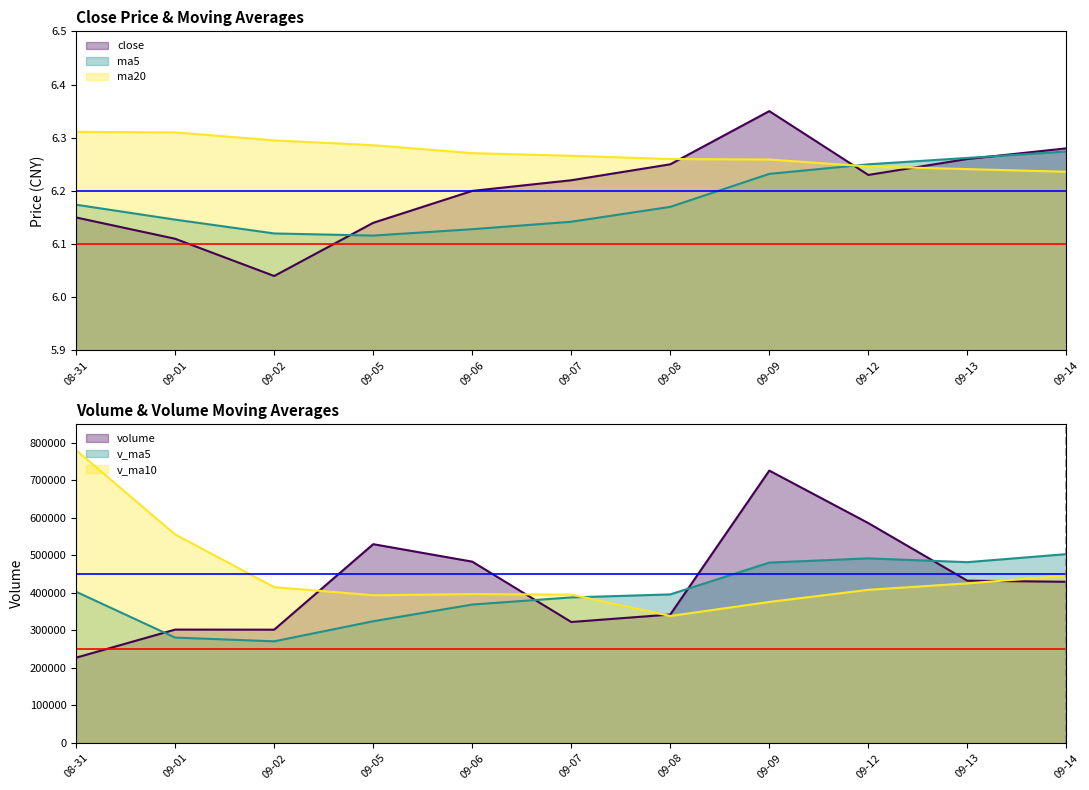

Read the ma5 value at 09-05.

6.1